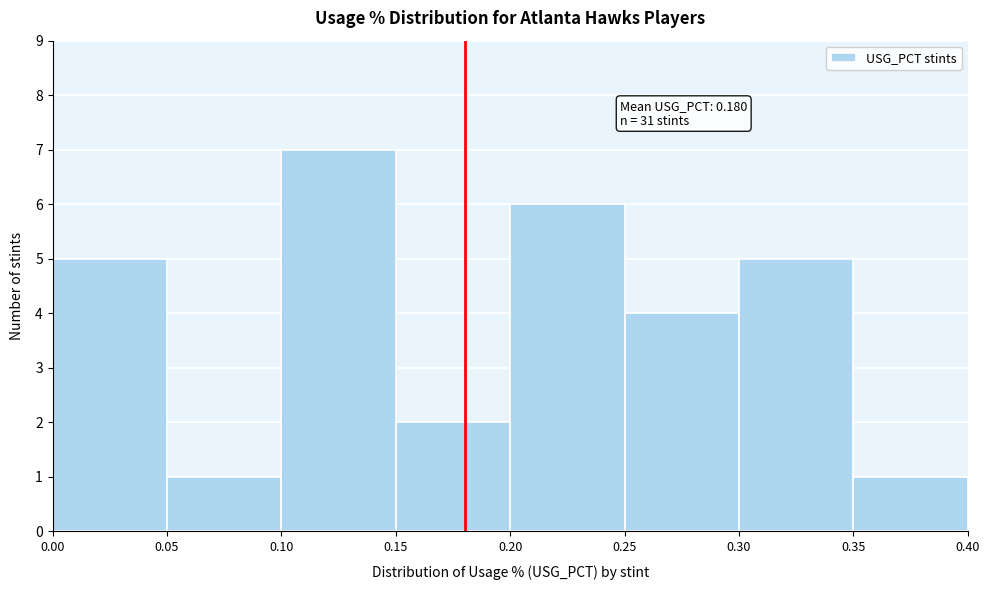

Which range on the x-axis has the tallest bar?

0.10 to 0.15